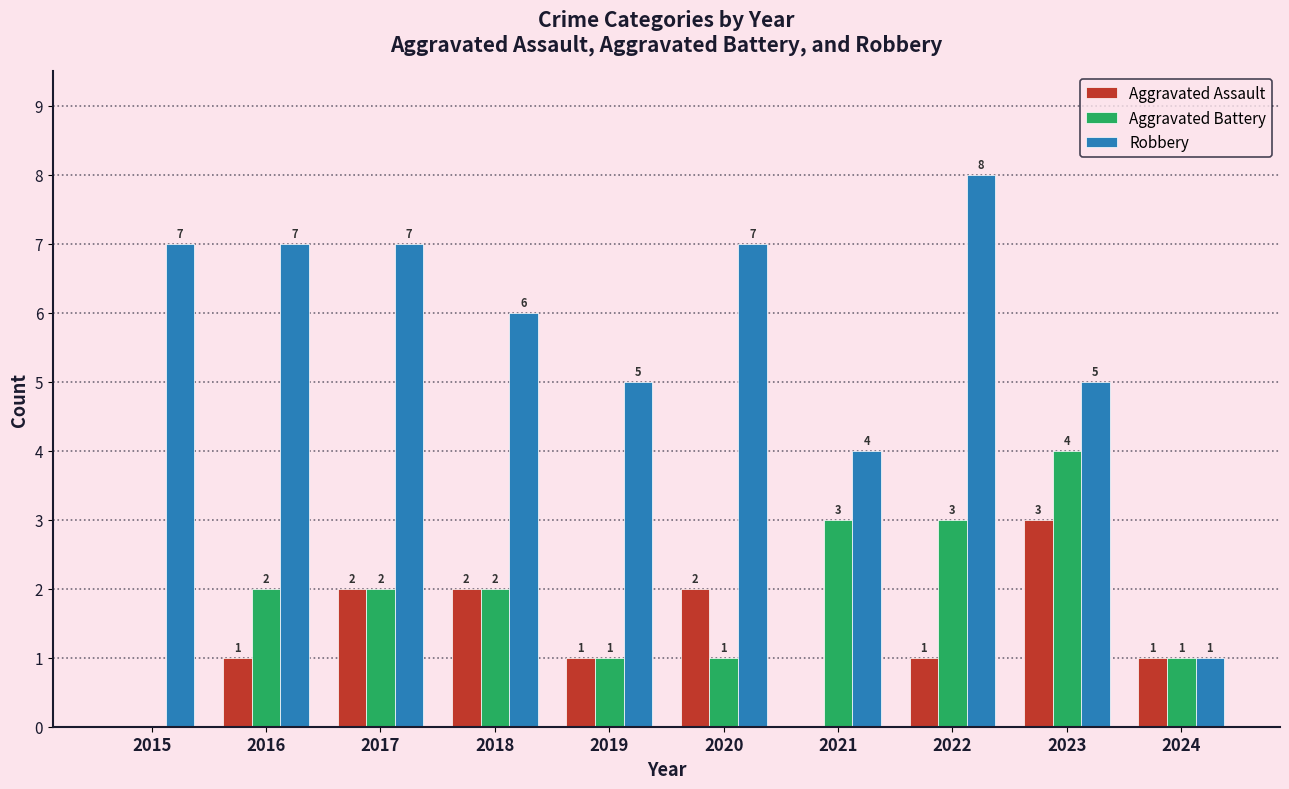

Which category has the highest value in the Aggravated Battery series?

2023